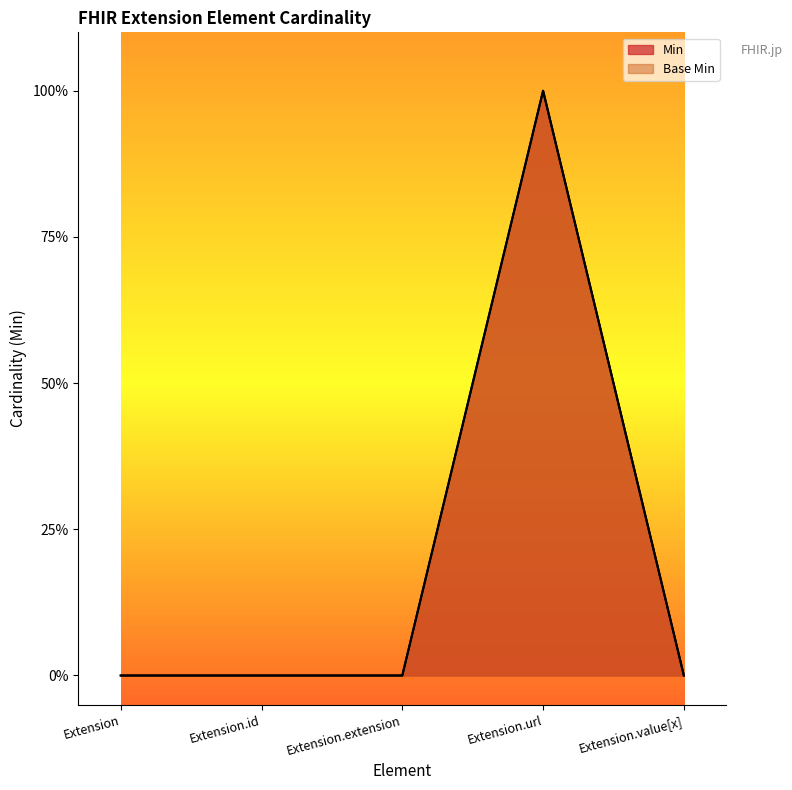

What is the value of the Base Min point at the 4th from the left?

1